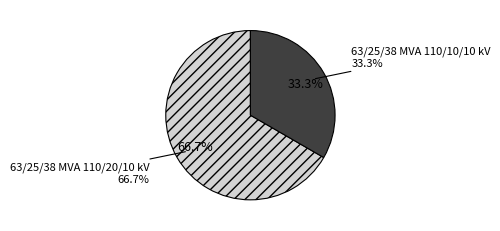

Which category has the biggest portion of the pie?

63/25/38 MVA 110/20/10 kV